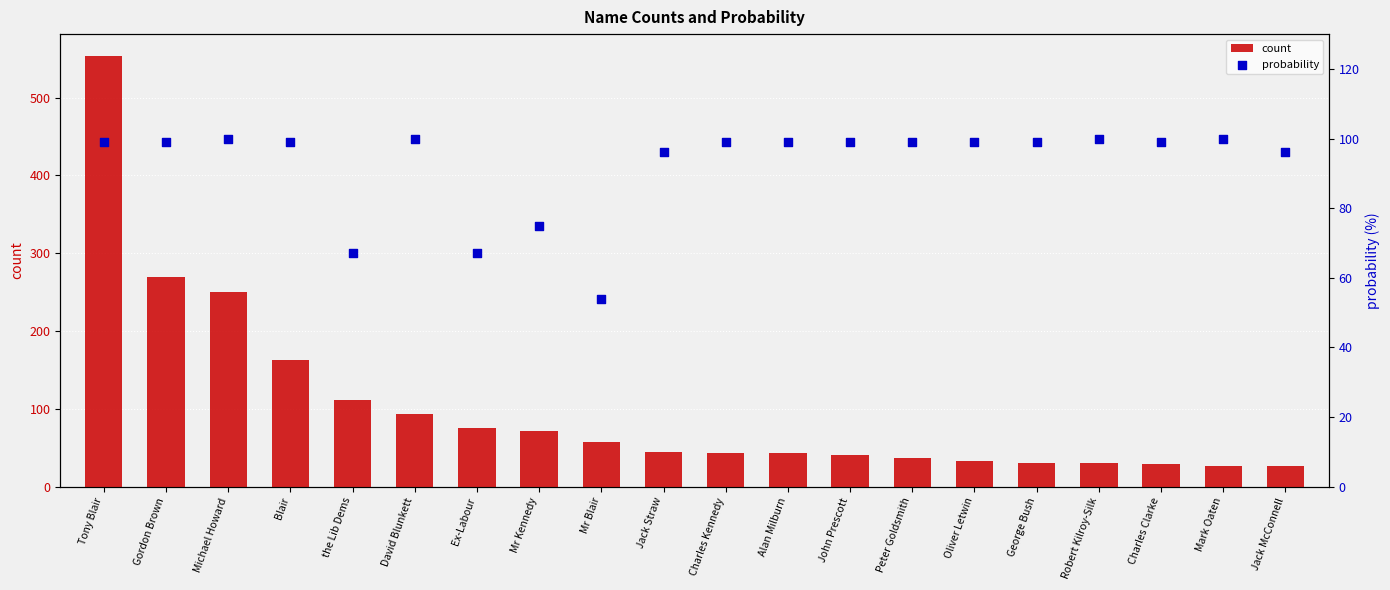

Which series has the largest total across all categories?

count